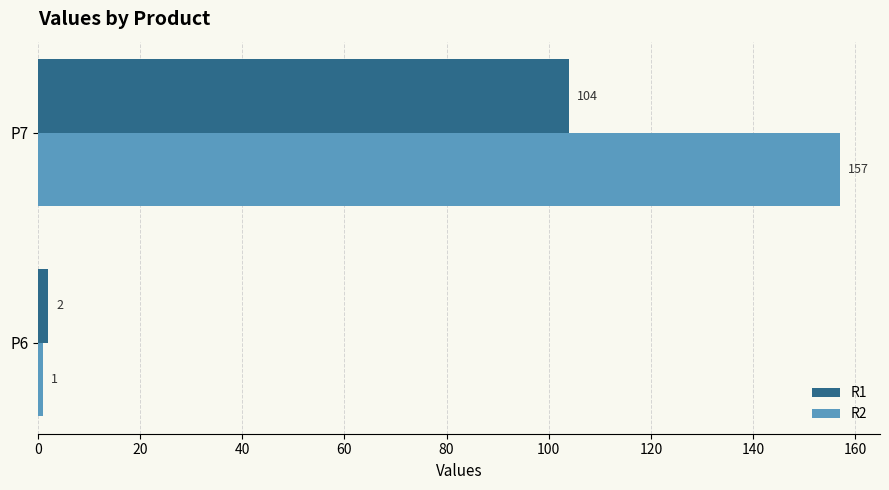

At which label is R1 closest to 53?

P6